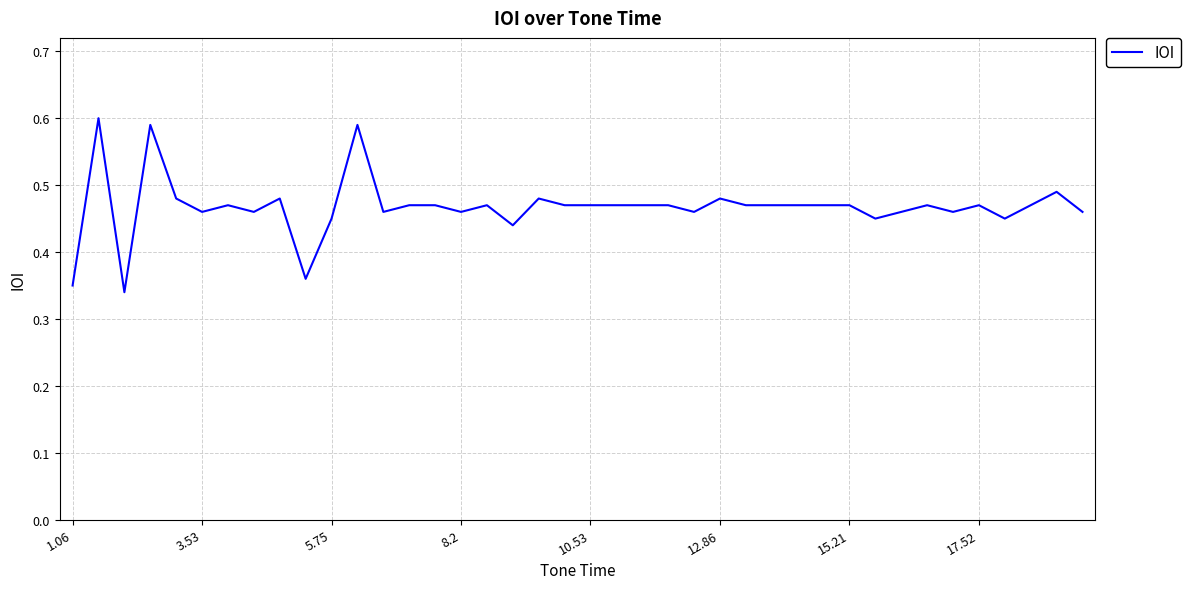

How many lines are shown in the chart?

1